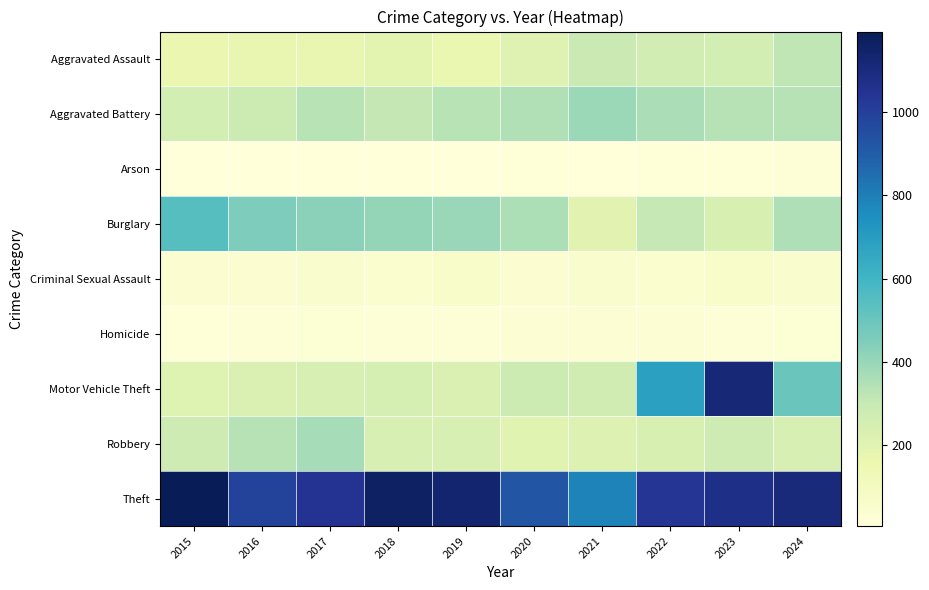

Rank the series by their maximum value, from highest to lowest.

Theft, Motor Vehicle Theft, Burglary, Aggravated Battery, Robbery, Aggravated Assault, Criminal Sexual Assault, Homicide, Arson